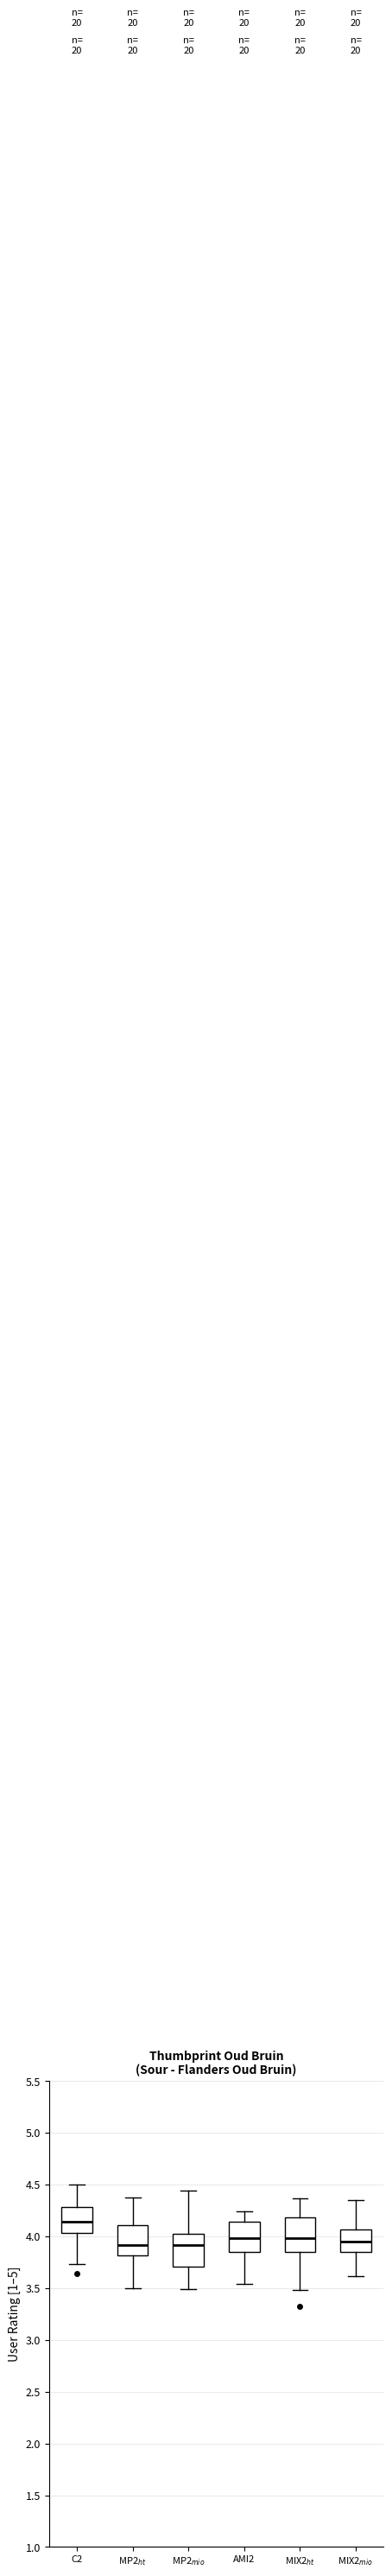

Where does the median line of the box for AMI2 sit on the y-axis? The values are not printed on the chart, so give them approximately, as read against the axis.

4.00